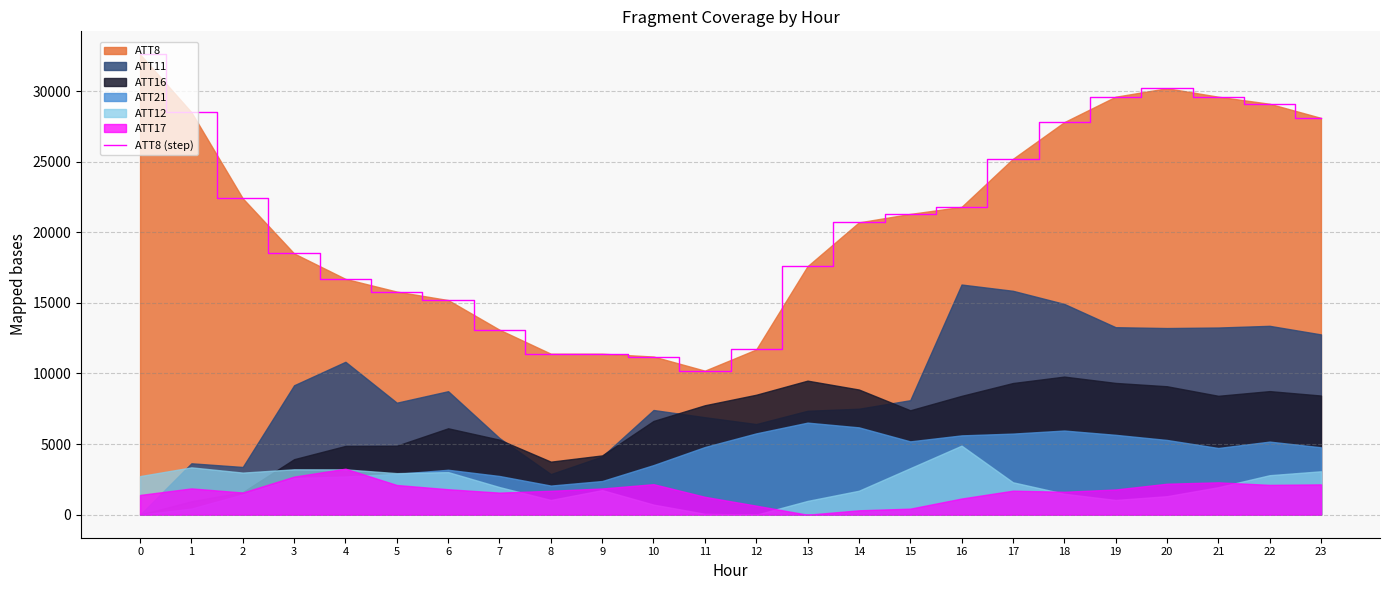

What is the value of the 4th point from the left?

18500